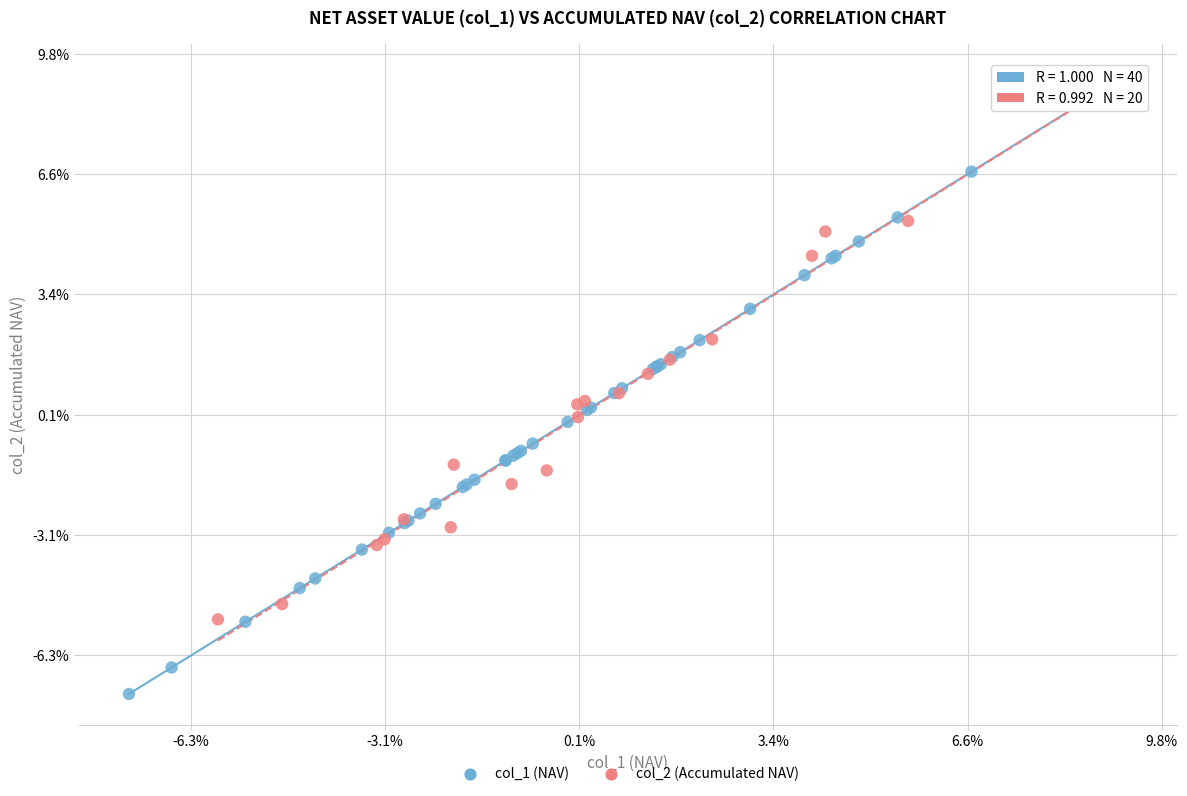

What are all the series names shown in the legend?

col_1 (NAV), col_2 (Accumulated NAV)